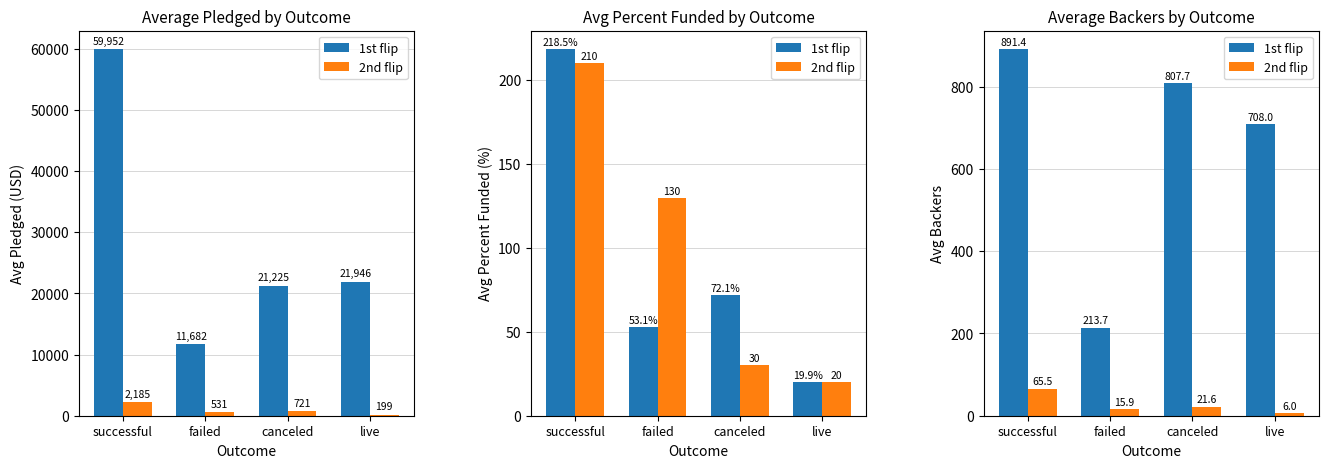

What is the approximate value of 2nd flip at live?

6.0